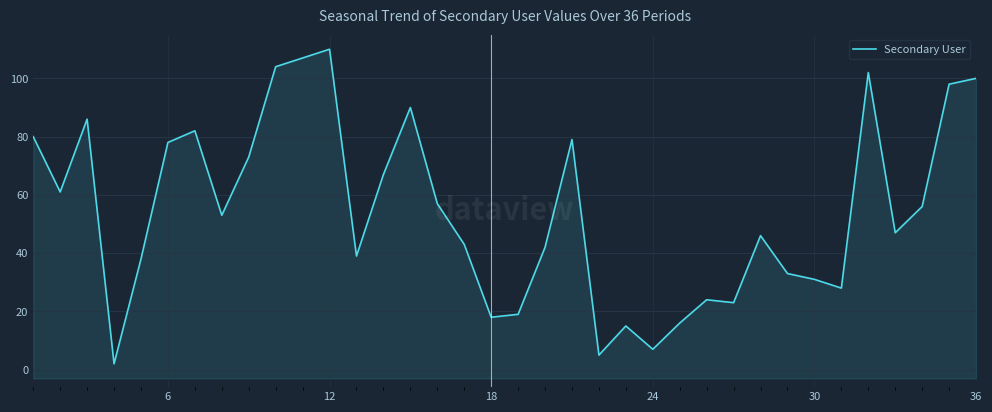

How many series are shown in this chart?

1